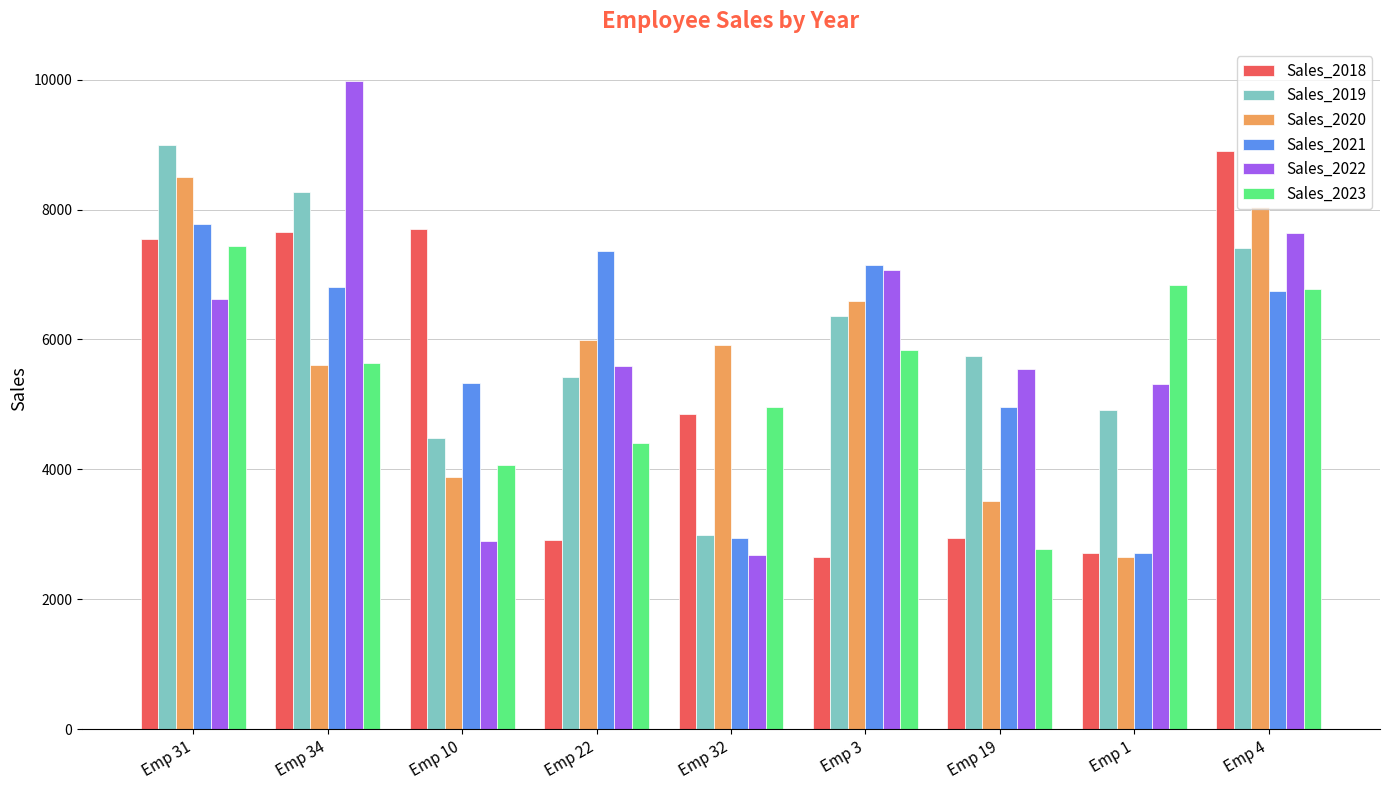

Does the chart contain any negative values?

No